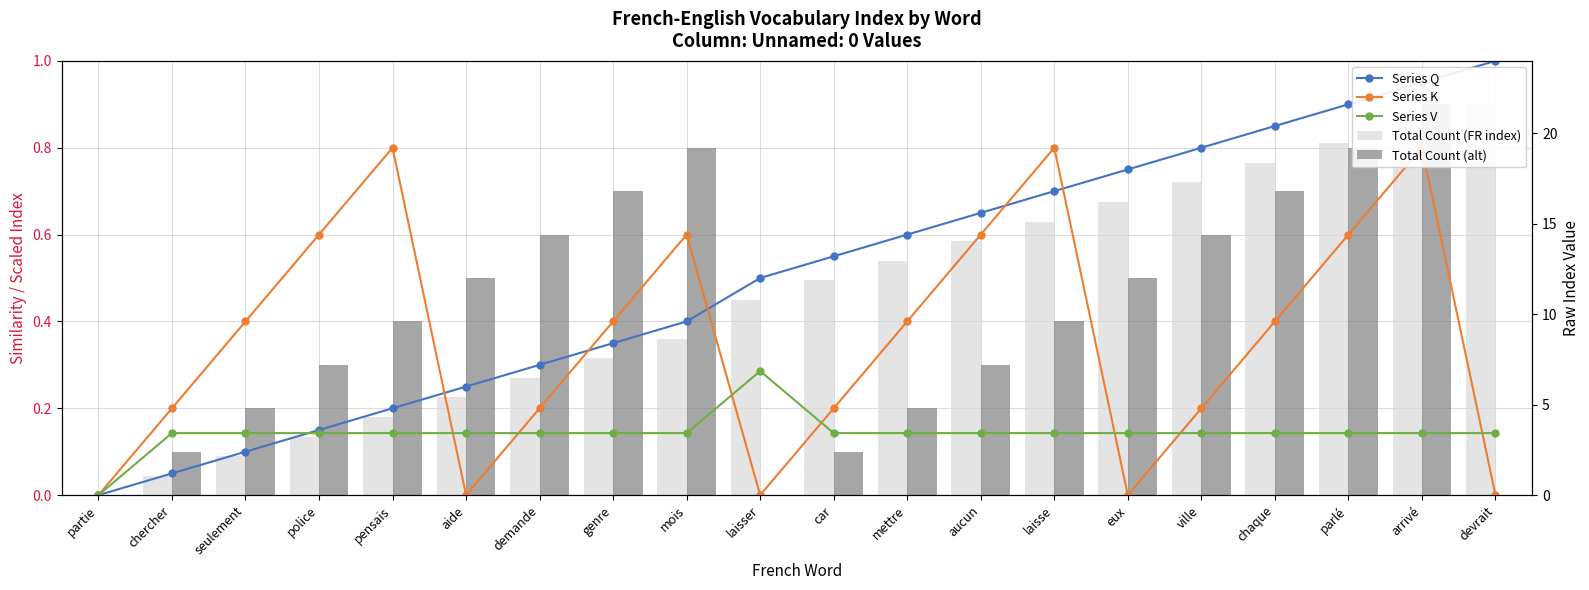

What is the sum of the Series V values at aide and ville?

0.3